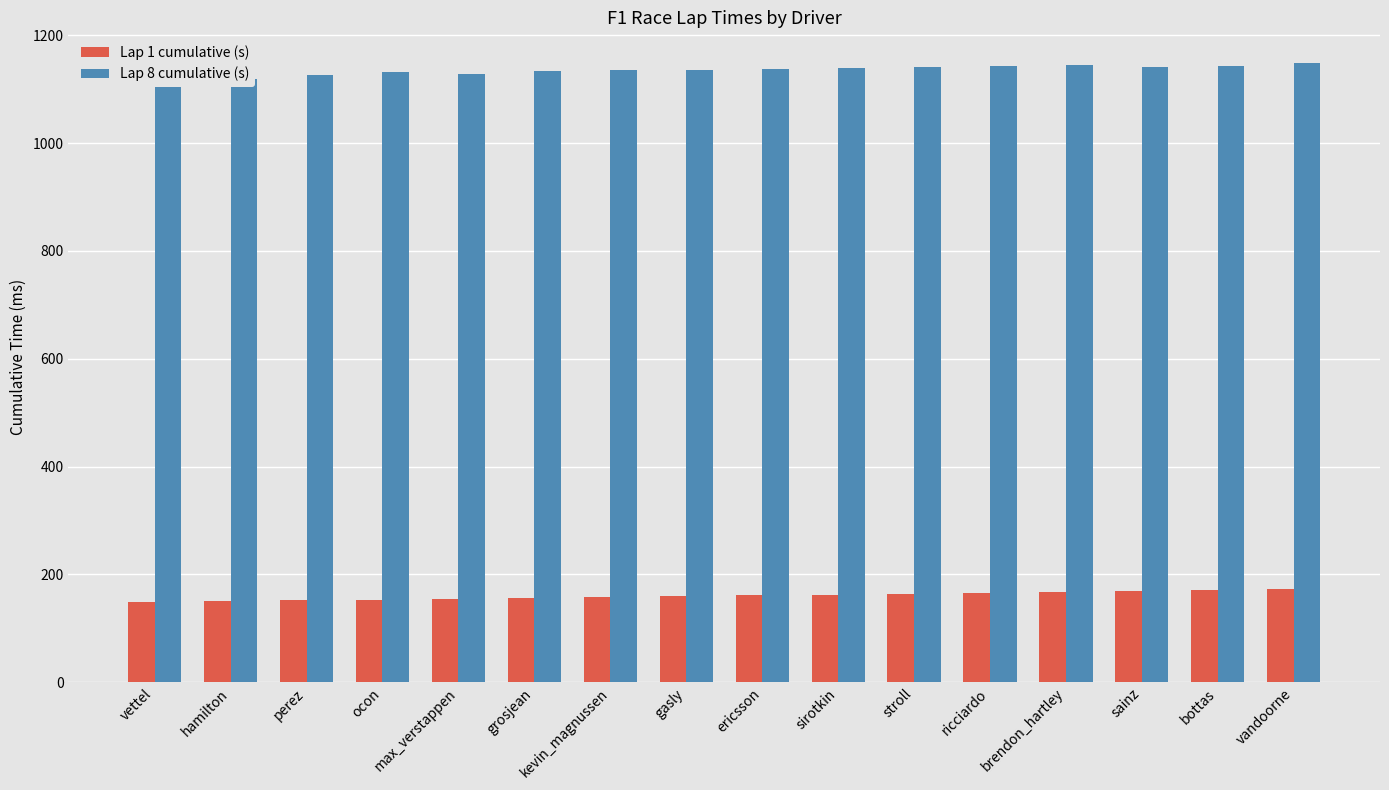

What are all the series names shown in the legend?

Lap 1 cumulative (s), Lap 8 cumulative (s)